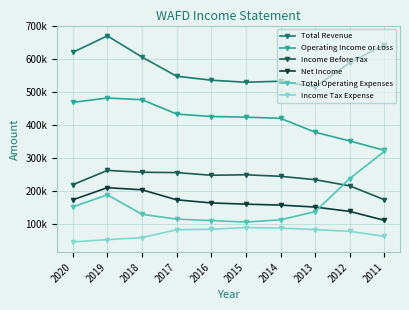

True or false: Net Income and Operating Income or Loss cross at least once.

False